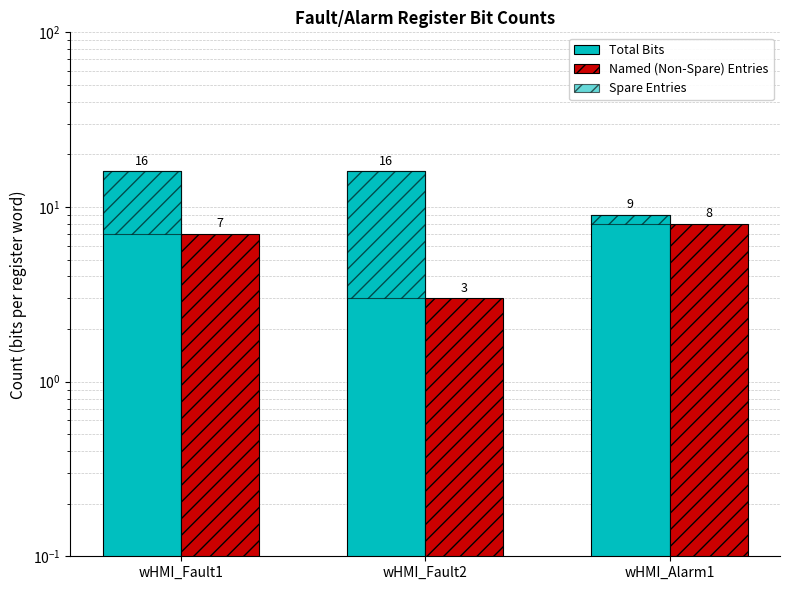

What are all the series names shown in the legend?

Total Bits, Named (Non-Spare) Entries, Spare Entries